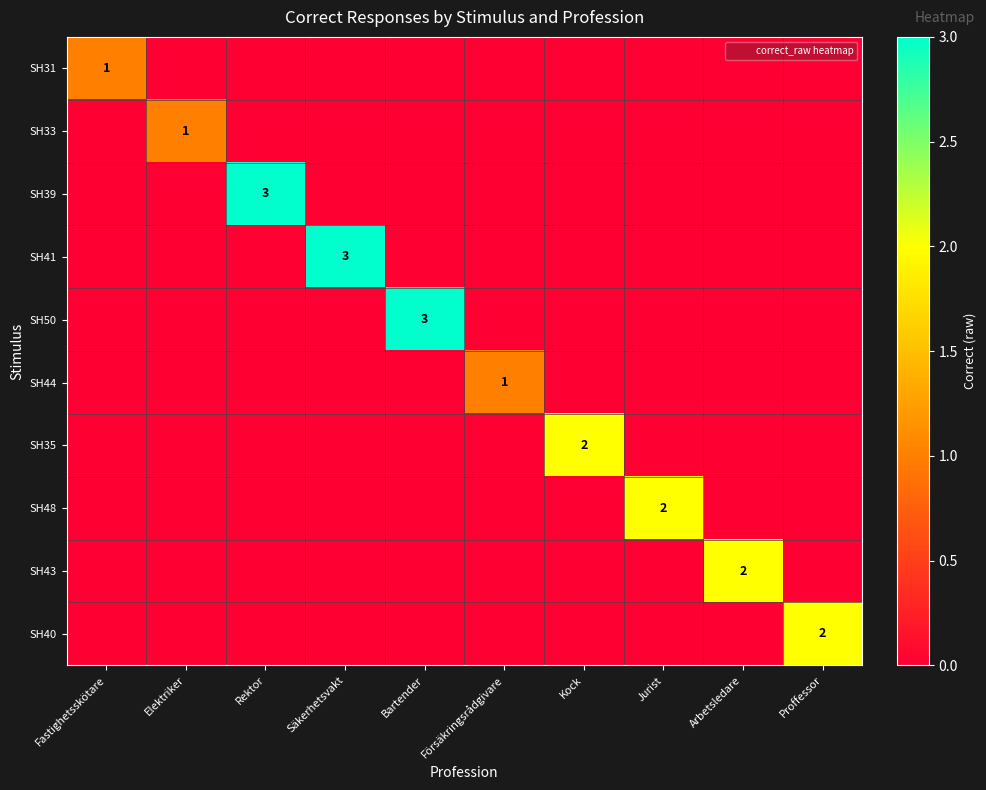

Between Rektor and Försäkringsrådgivare, which series saw the biggest shift?

SH39